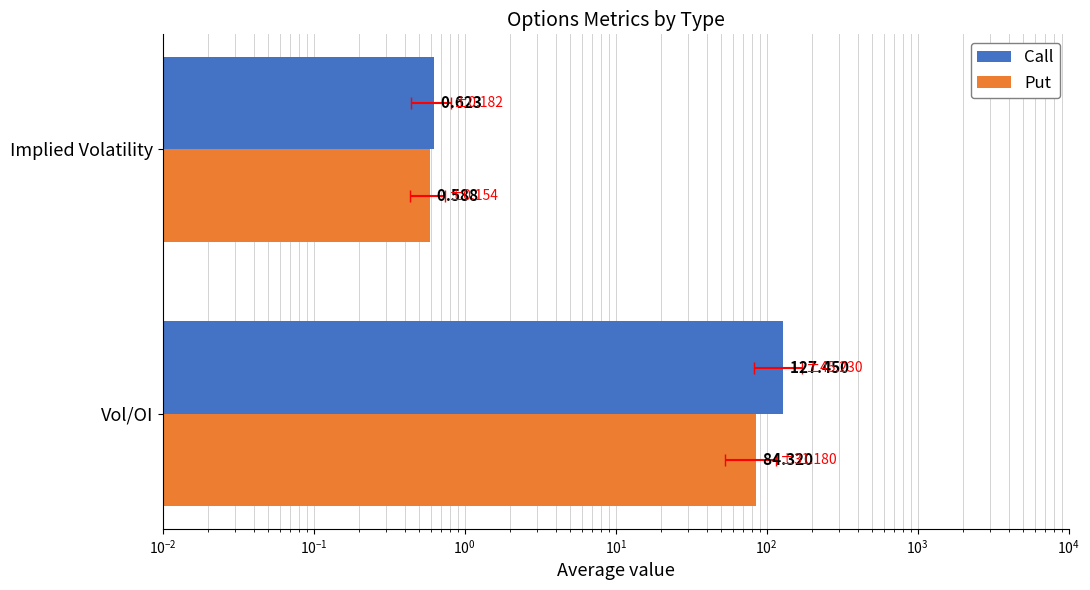

The Put series shows 0.2 at Implied Volatility. True or false?

False